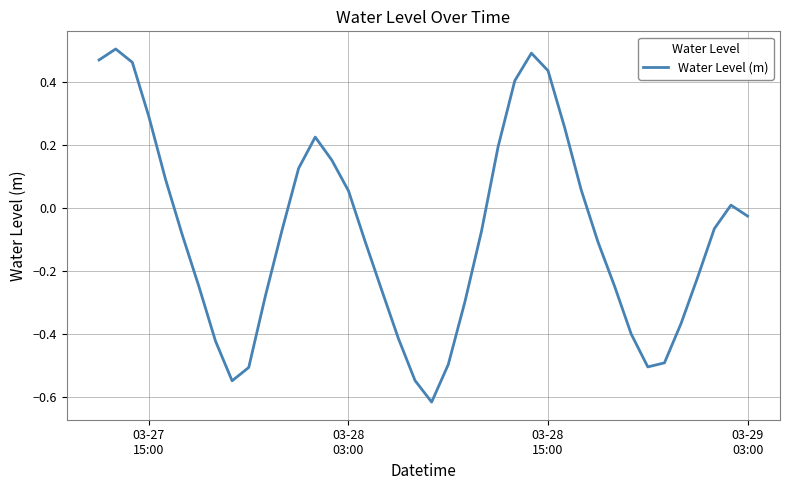

What is the difference between the maximum and minimum values?

1.1